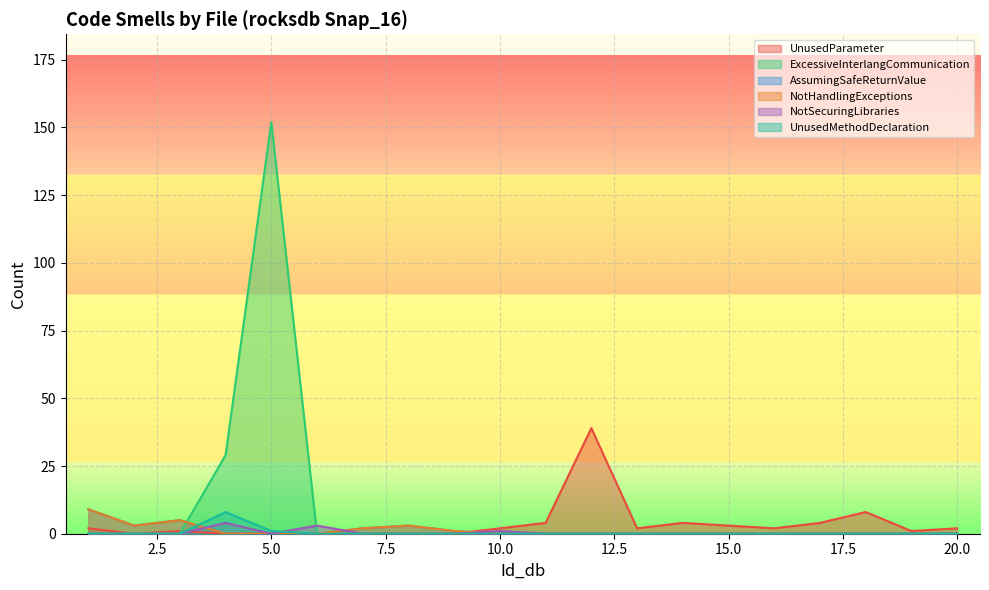

Reading right to left, transcribe all the data shown in this chart.

UnusedParameter: 20=2	19=1	18=8	17=4	16=2	15=3	14=4	13=2	12=39	11=4	10=2	9=0	8=0	7=0	6=0	5=0	4=0	3=1	2=0	1=2
ExcessiveInterlangCommunication: 20=0	19=0	18=0	17=0	16=0	15=0	14=0	13=0	12=0	11=0	10=0	9=0	8=0	7=0	6=0	5=152	4=29	3=0	2=0	1=0
AssumingSafeReturnValue: 20=0	19=0	18=0	17=0	16=0	15=0	14=0	13=0	12=0	11=0	10=0	9=1	8=3	7=2	6=0	5=0	4=0	3=5	2=3	1=9
NotHandlingExceptions: 20=0	19=0	18=0	17=0	16=0	15=0	14=0	13=0	12=0	11=0	10=0	9=1	8=3	7=2	6=0	5=0	4=0	3=5	2=3	1=9
NotSecuringLibraries: 20=0	19=0	18=0	17=0	16=0	15=0	14=0	13=0	12=0	11=0	10=1	9=0	8=0	7=0	6=3	5=0	4=4	3=0	2=0	1=0
UnusedMethodDeclaration: 20=0	19=0	18=0	17=0	16=0	15=0	14=0	13=0	12=0	11=0	10=0	9=0	8=0	7=0	6=0	5=1	4=8	3=0	2=0	1=0